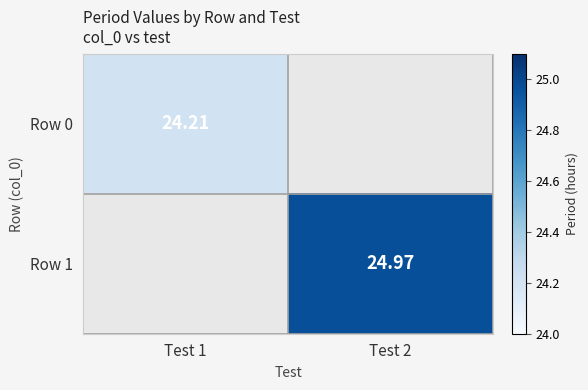

Count the number of categories in the chart.

2